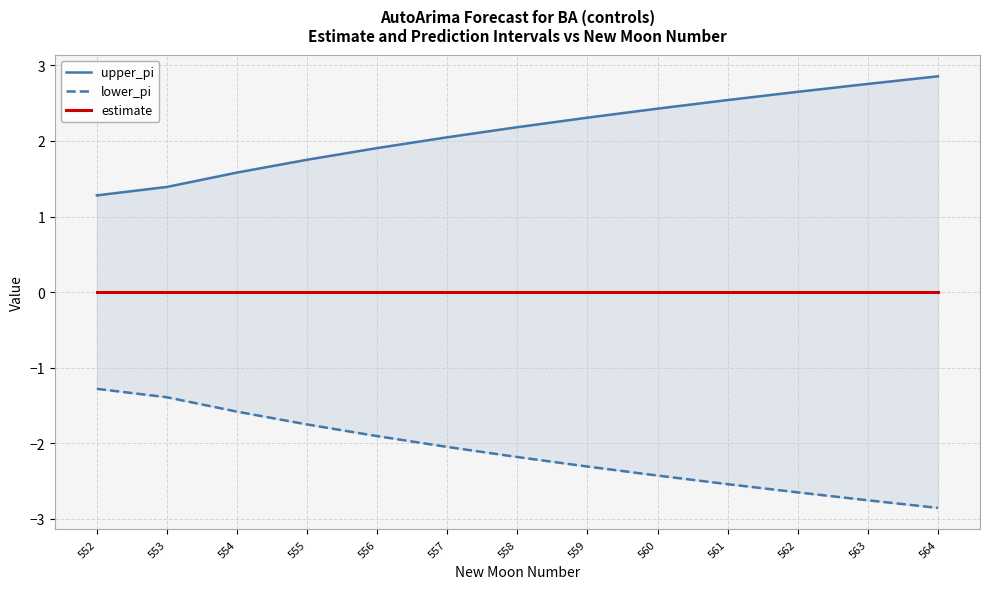

Which category has the highest value in the lower_pi series?

552